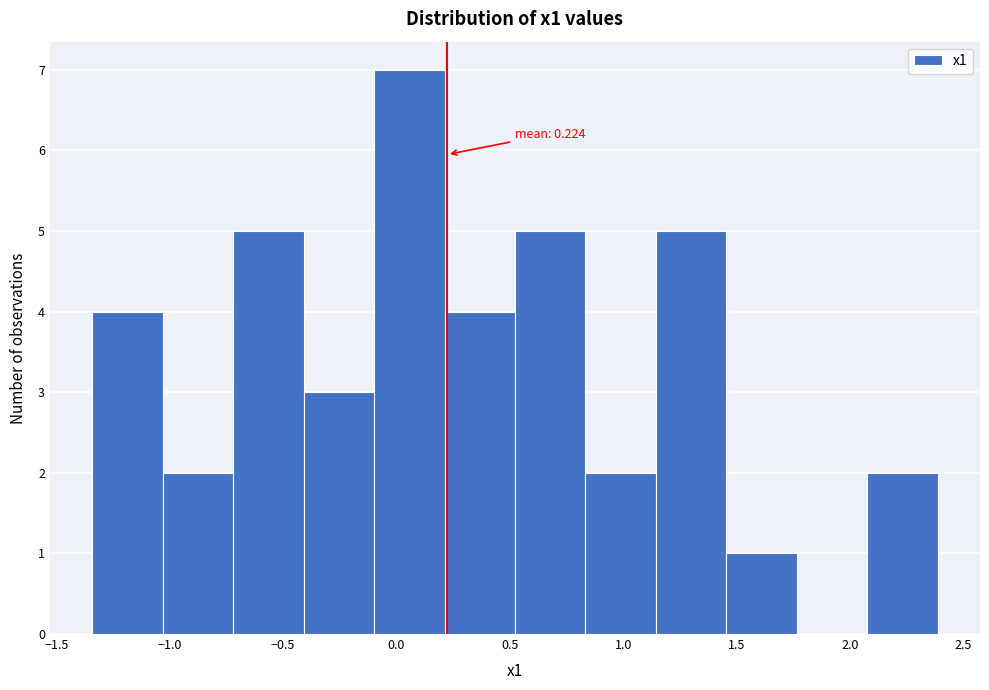

Which range on the x-axis has the tallest bar?

-0.10 to 0.20